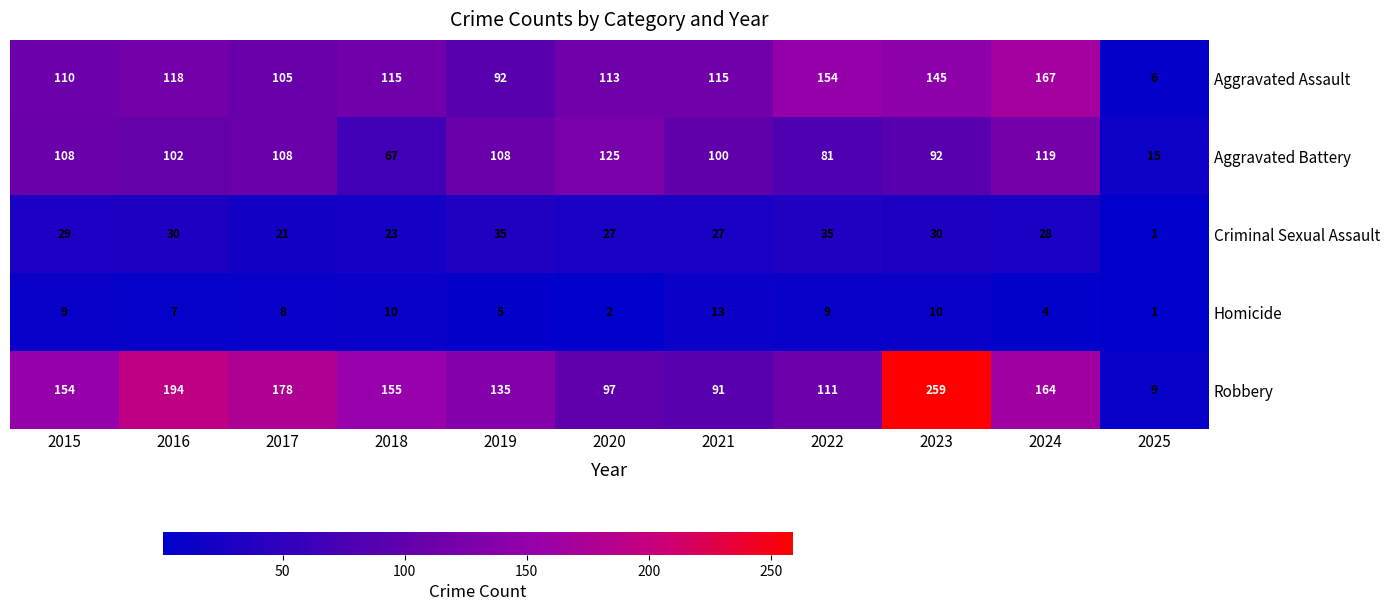

What is the total value across all series at 2016?

451